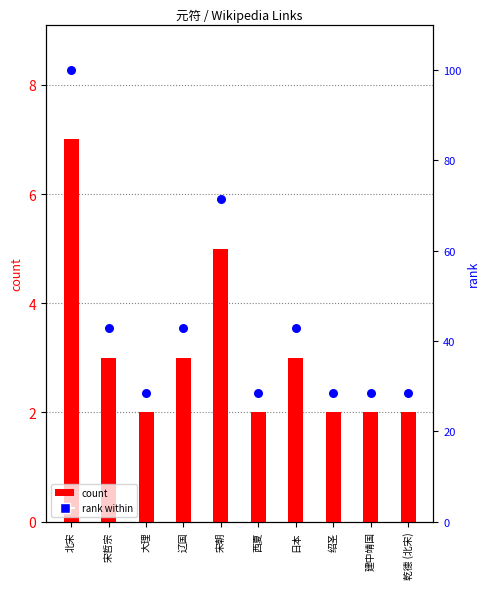

What are all the series names shown in the legend?

count, rank within